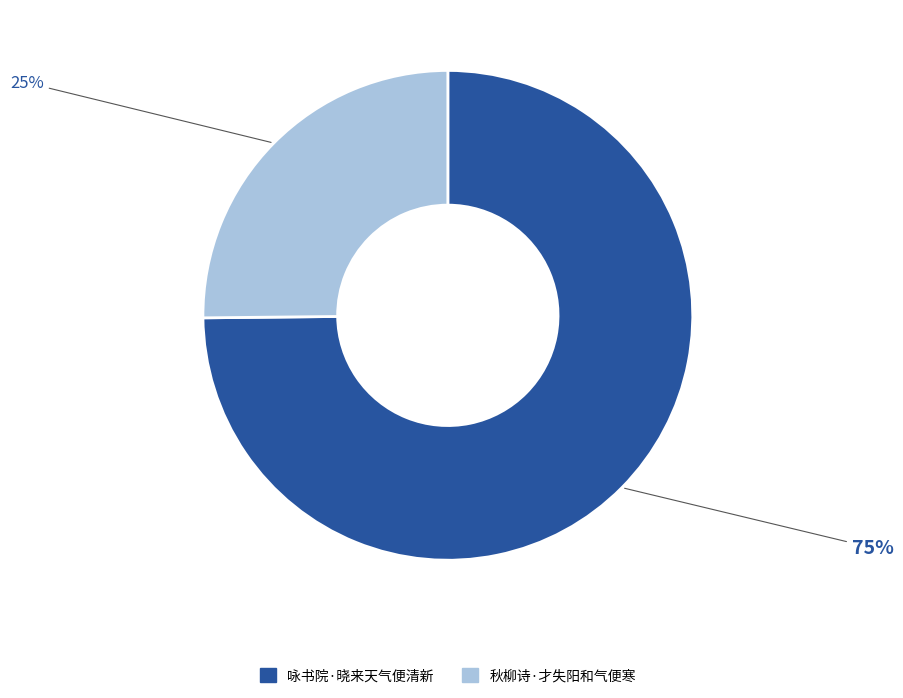

Which category has the biggest portion of the pie?

咏书院·晓来天气便清新